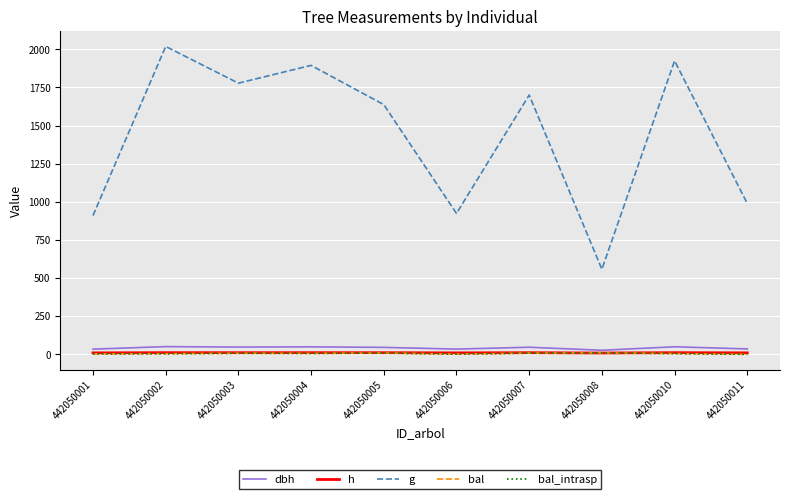

Is this an area chart (filled region under the line)?

No